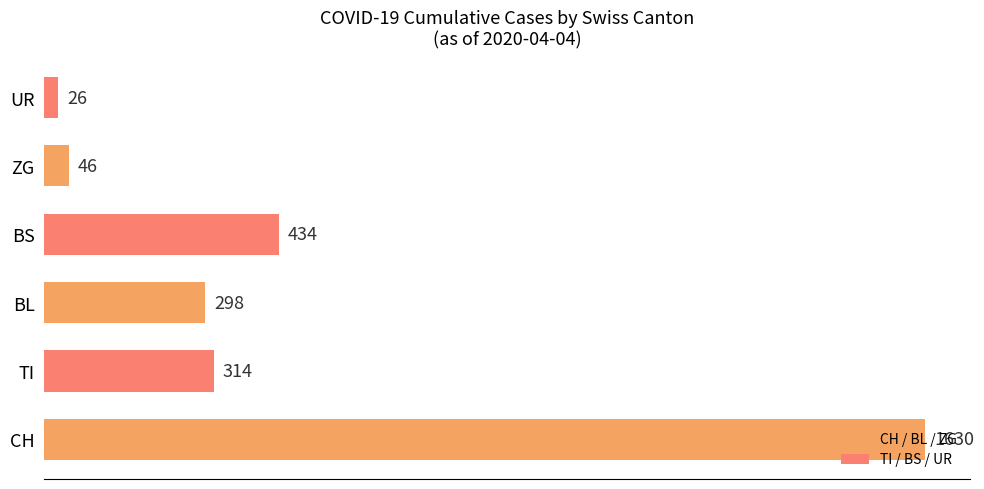

The chart shows a value of 394 at CH. True or false?

False